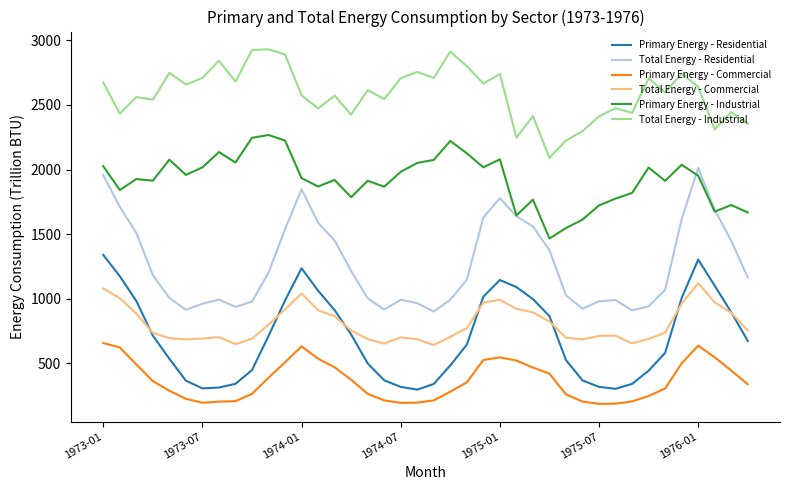

Which series has the largest total across all categories?

Total Energy - Industrial